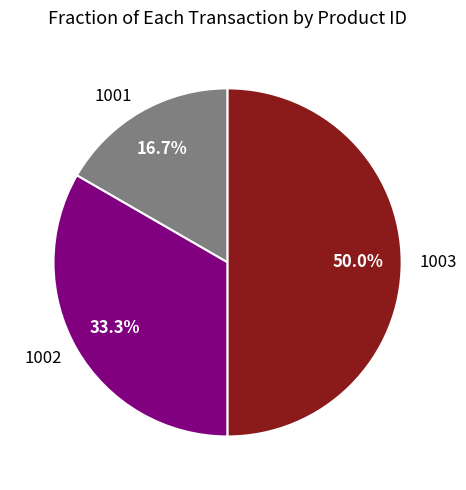

What is the total percentage of 1003 and 1002?

83.3%